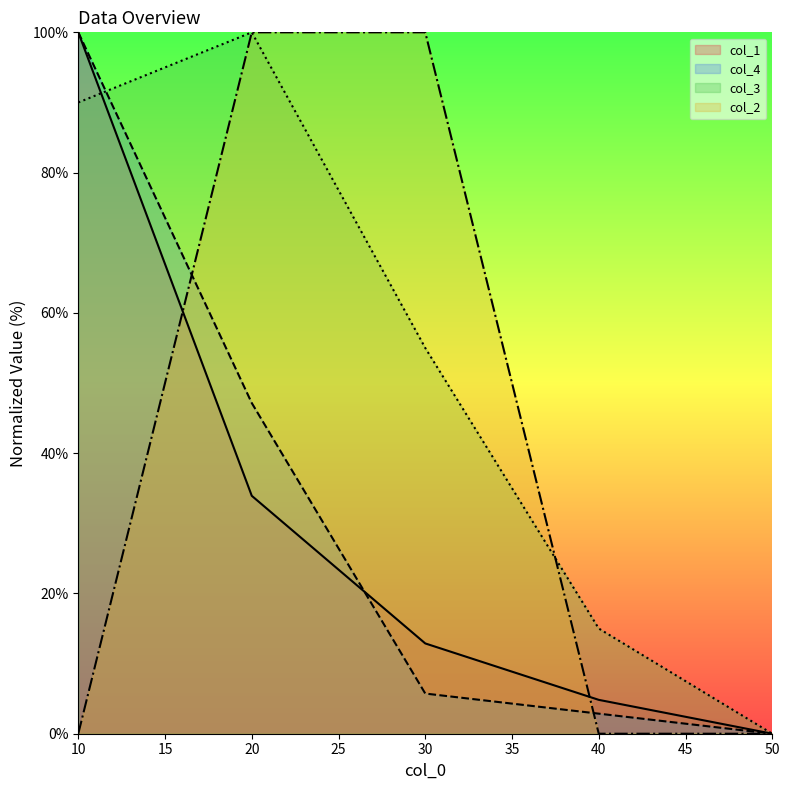

Reading left to right, extract all data points from this chart.

col_1: 10=100.0	20=33.9	30=12.9	40=4.8	50=0.0
col_3: 10=90.0	20=100.0	30=55.0	40=15.0	50=0.0
col_4: 10=100.0	20=47.1	30=5.7	40=2.9	50=0.0
col_2: 10=0.0	20=100.0	30=100.0	40=0.0	50=0.0